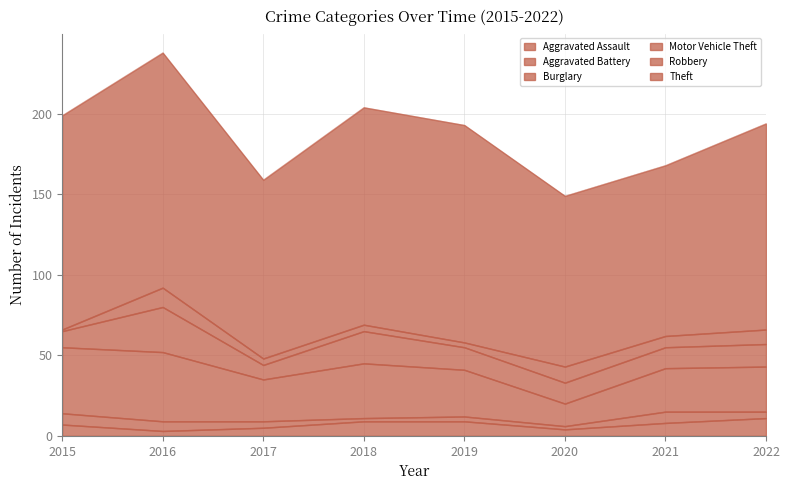

What is the maximum value for Theft?

146